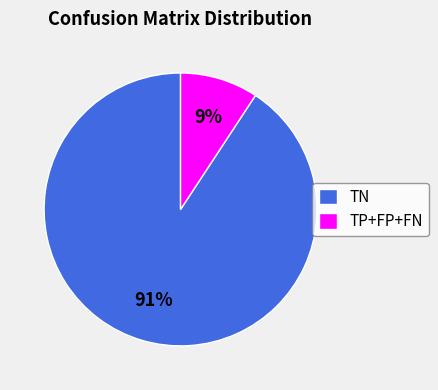

Is it true that TP+FP+FN is 18% of the pie?

False